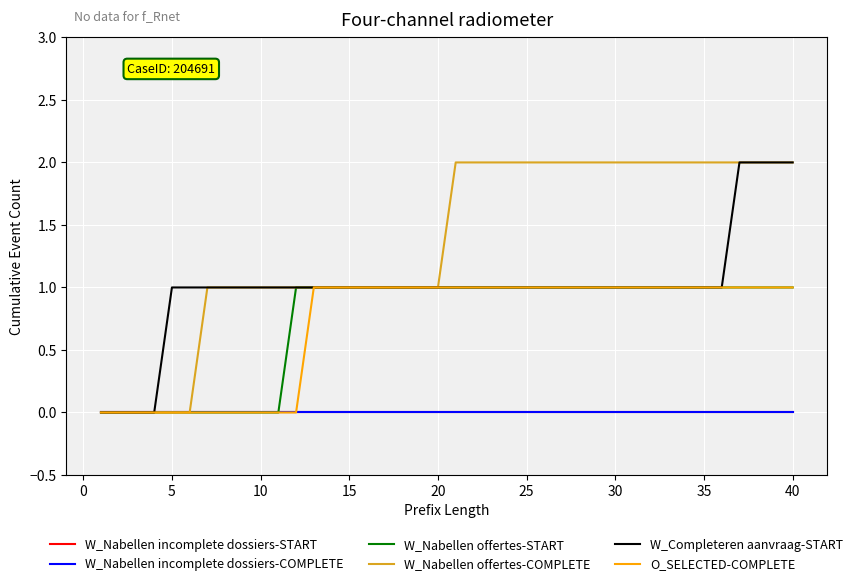

Does the chart have visible grid lines?

Yes